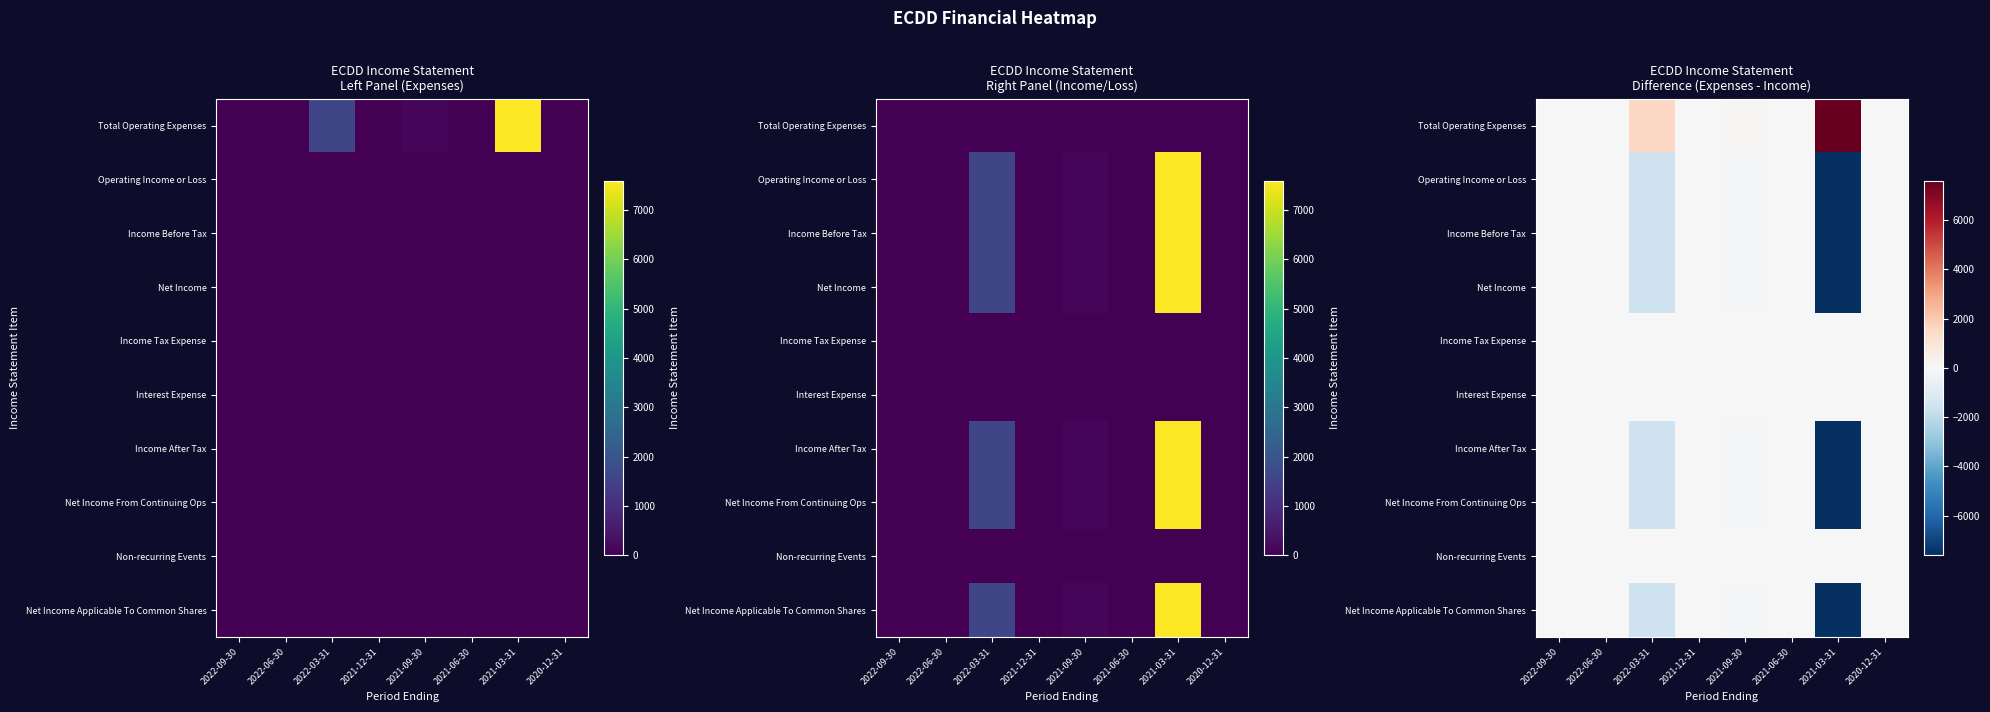

What is the sum of all Income Before Tax values?

-9300